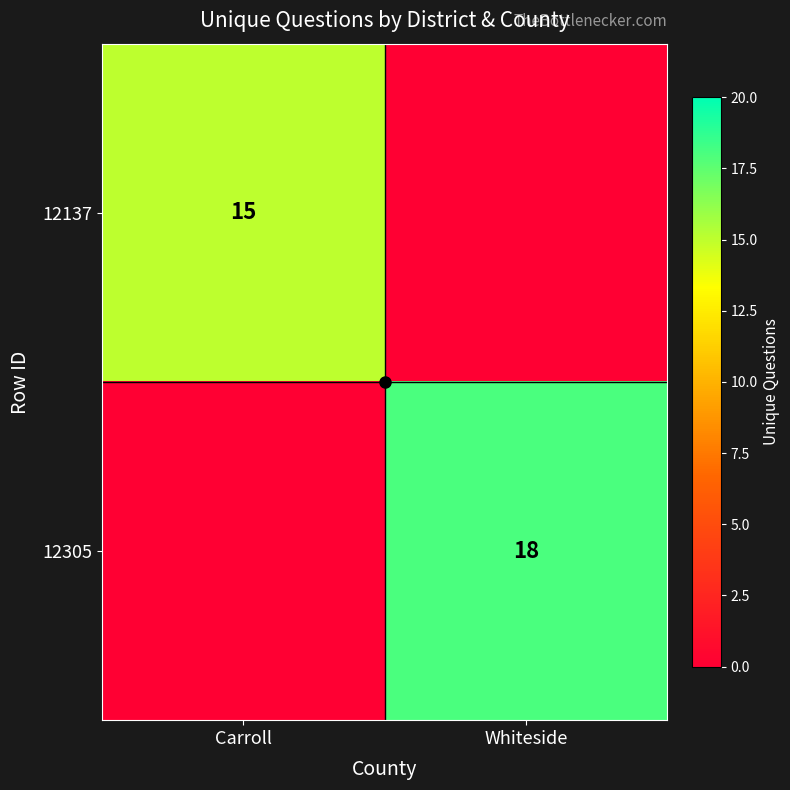

Where is 12305 nearest to the value 9?

Carroll